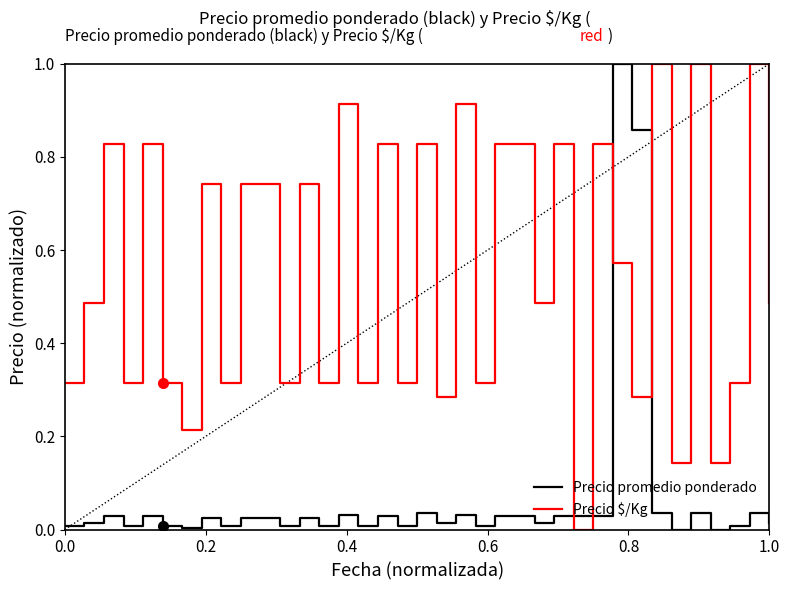

What is the difference between the maximum and minimum values in the Precio $/Kg series?

1.0